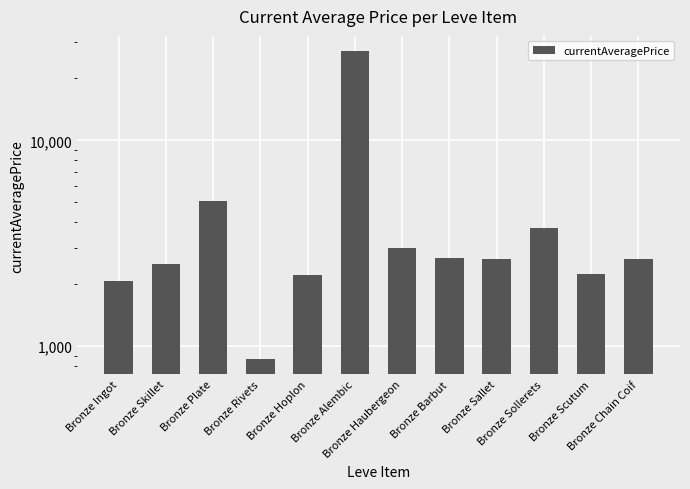

The value at Bronze Sallet is 2662.0. True or false?

True